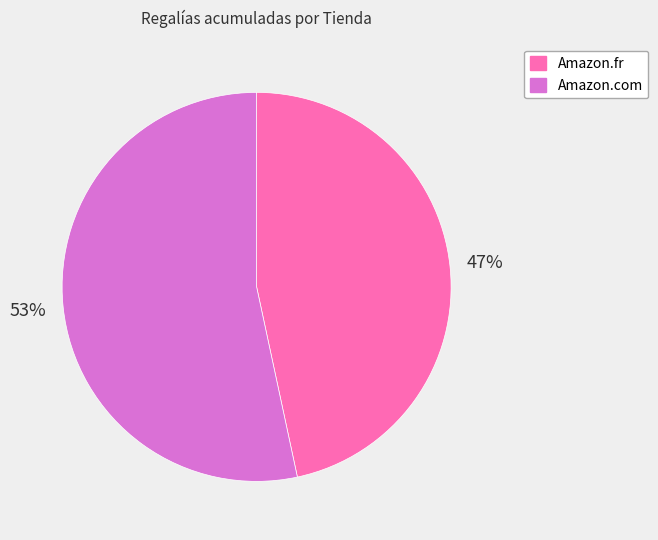

Which has a higher value, Amazon.com or Amazon.fr?

Amazon.com